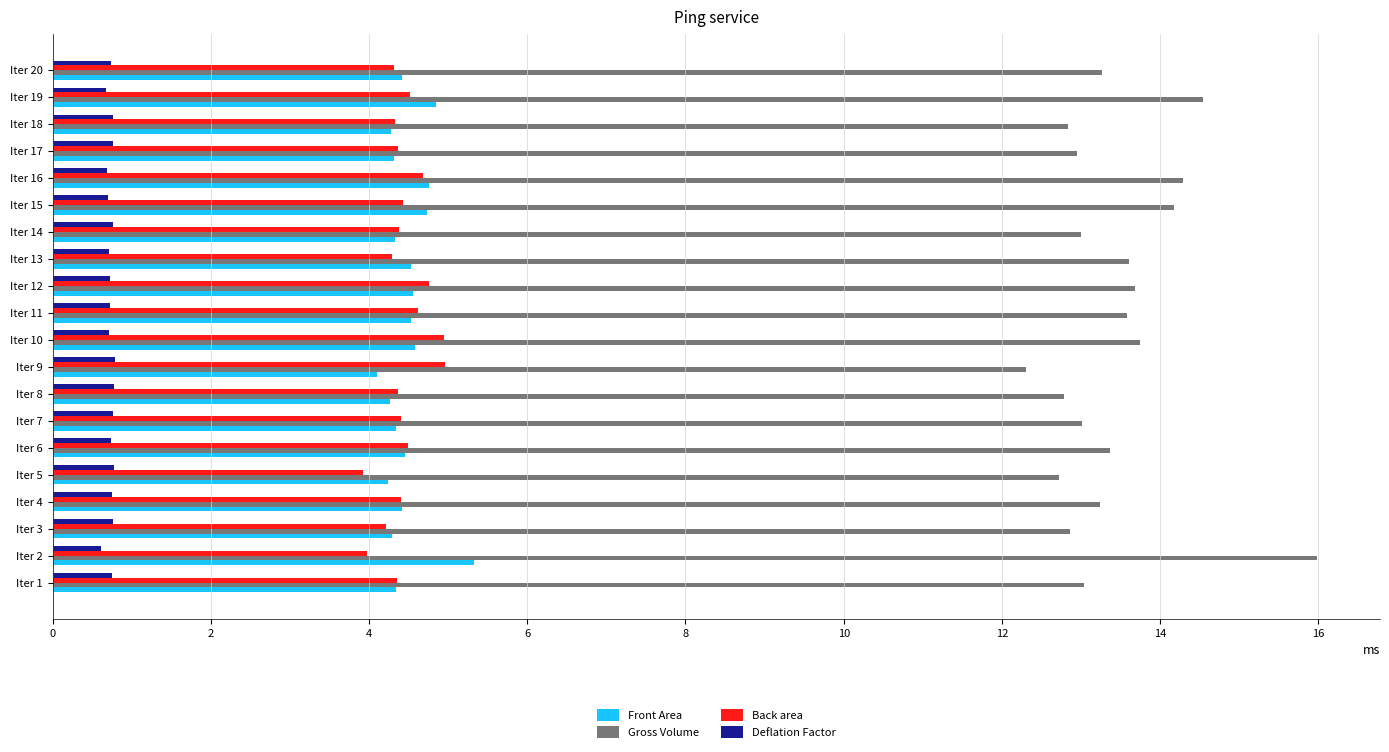

What is the difference between the highest and lowest values at Iter 19?

13.9